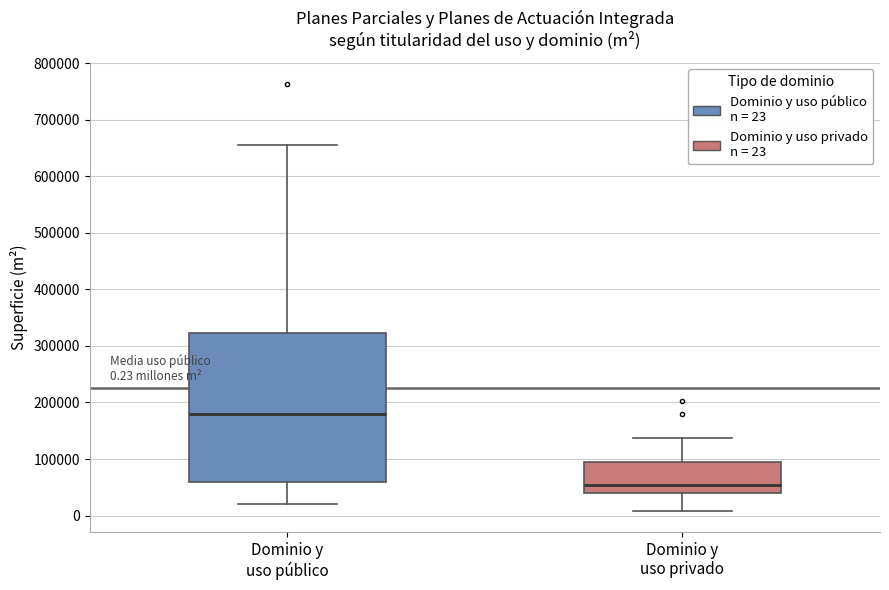

Which box's median line is the lowest?

Dominio y uso privado